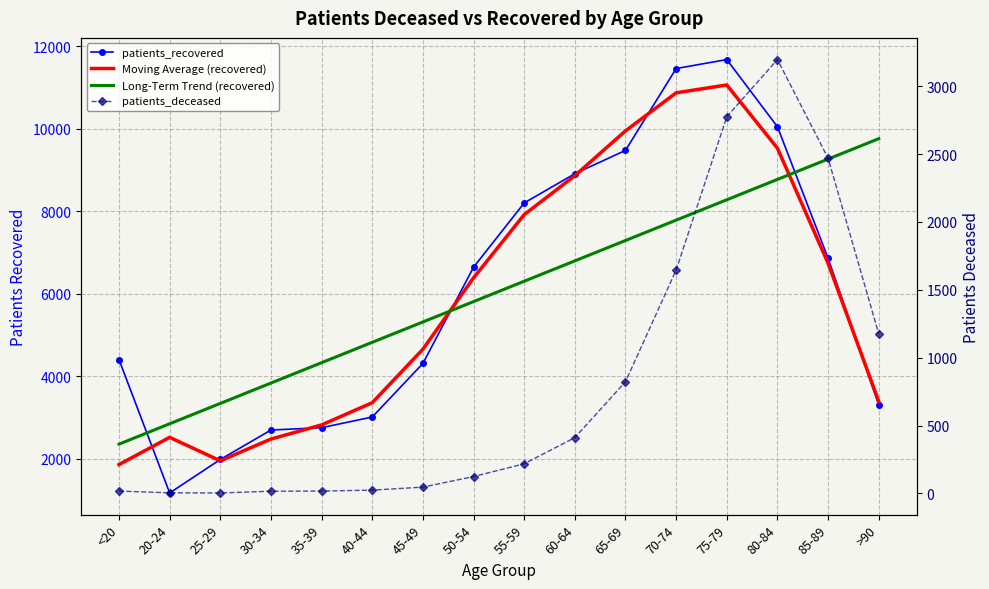

What is the greatest value displayed?

11682.0